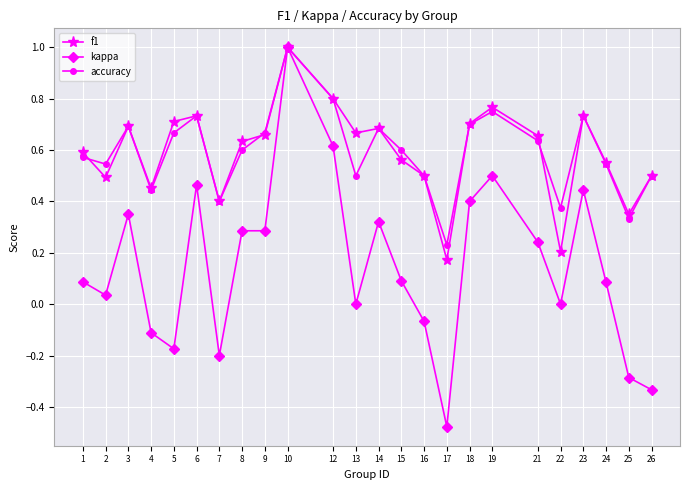

What is the greatest value displayed?

1.0